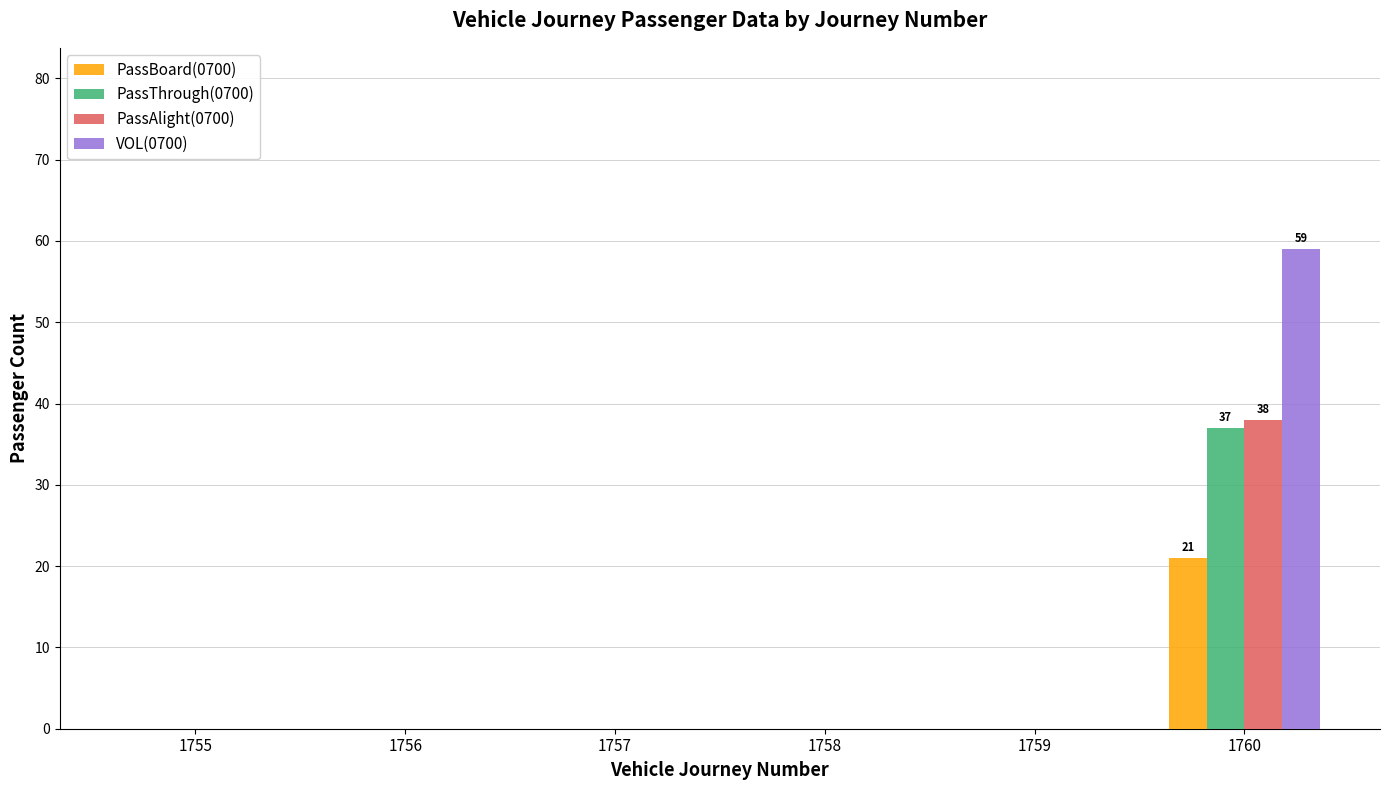

Reading left to right, list all the values displayed in this chart.

PassBoard(0700): 1755=0	1756=0	1757=0	1758=0	1759=0	1760=21
PassThrough(0700): 1755=0	1756=0	1757=0	1758=0	1759=0	1760=37
PassAlight(0700): 1755=0	1756=0	1757=0	1758=0	1759=0	1760=38
VOL(0700): 1755=0	1756=0	1757=0	1758=0	1759=0	1760=59